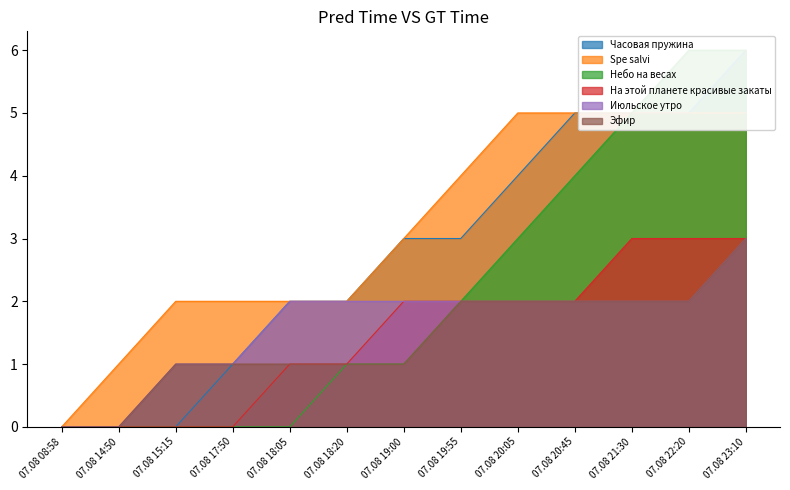

True or false: Июльское утро has more than 0 interior local peaks.

False